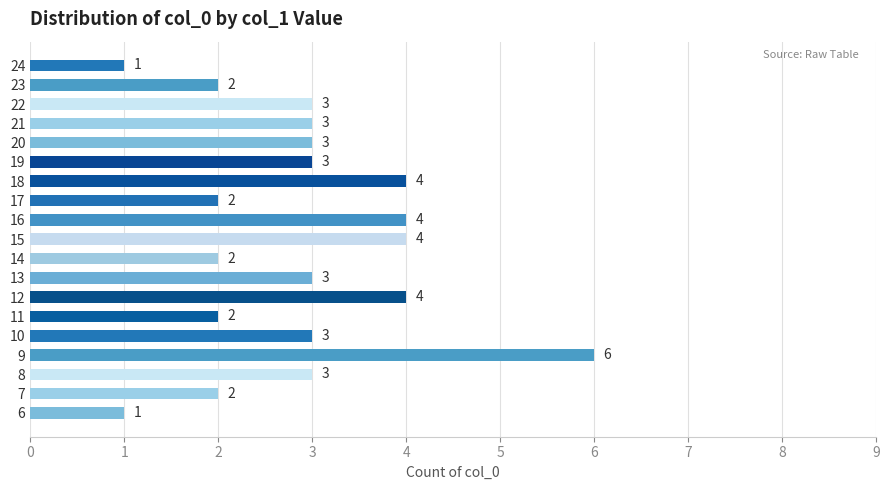

Reading top to bottom, transcribe all the data shown in this chart.

24=1	23=2	22=3	21=3	20=3	19=3	18=4	17=2	16=4	15=4	14=2	13=3	12=4	11=2	10=3	9=6	8=3	7=2	6=1